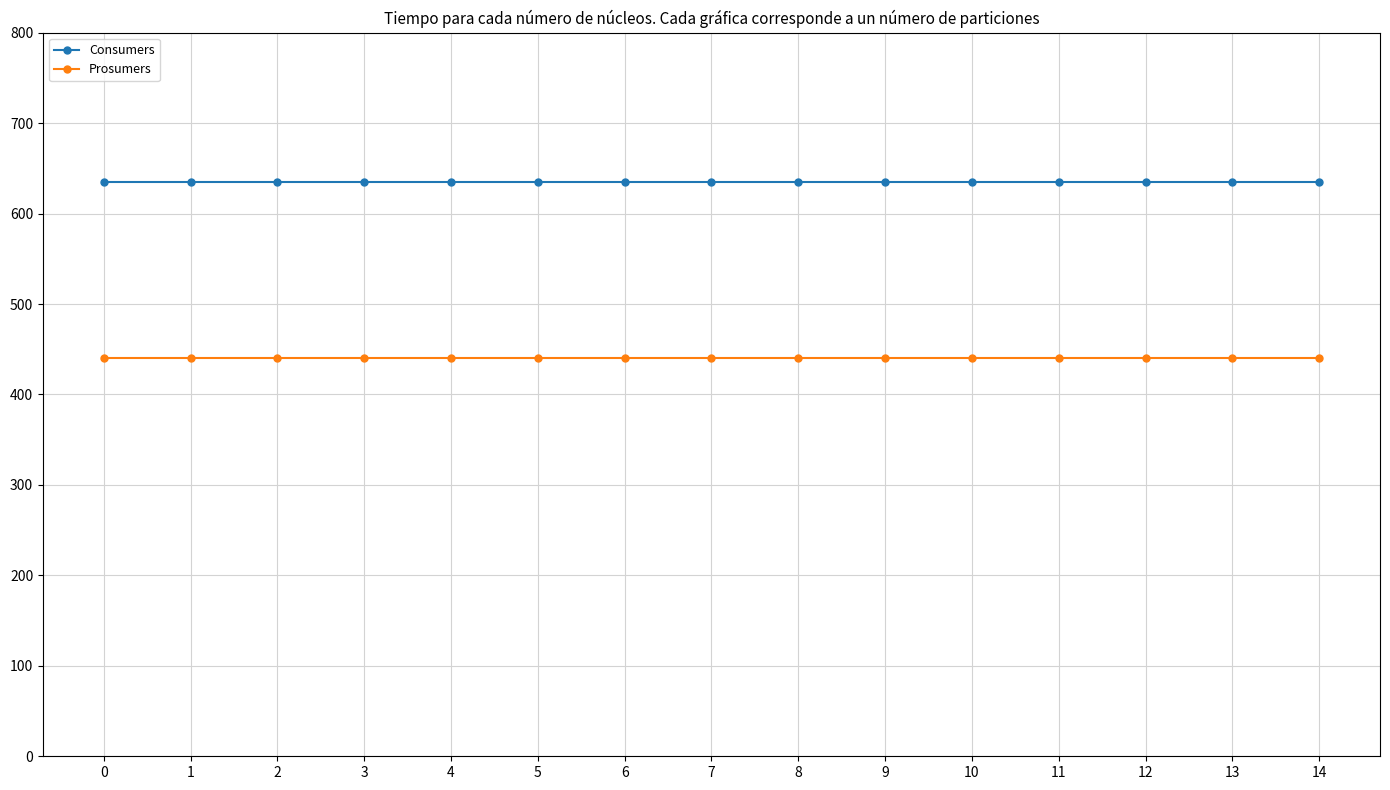

True or false: Prosumers has a value of 440 at 11.

True